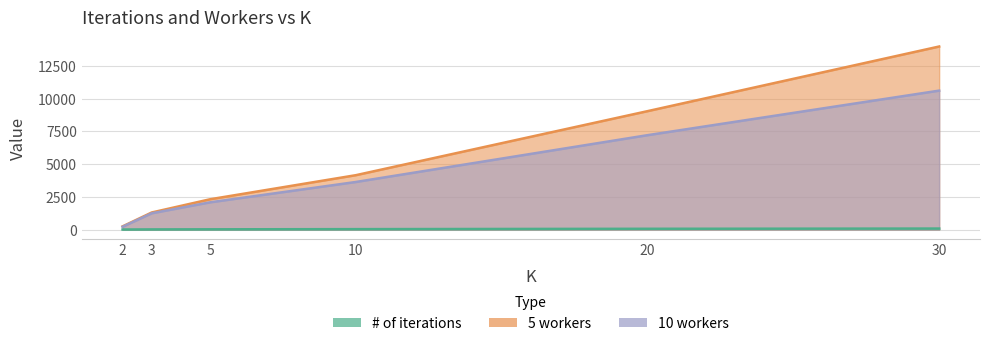

Read the 5 workers value at 10.

4152